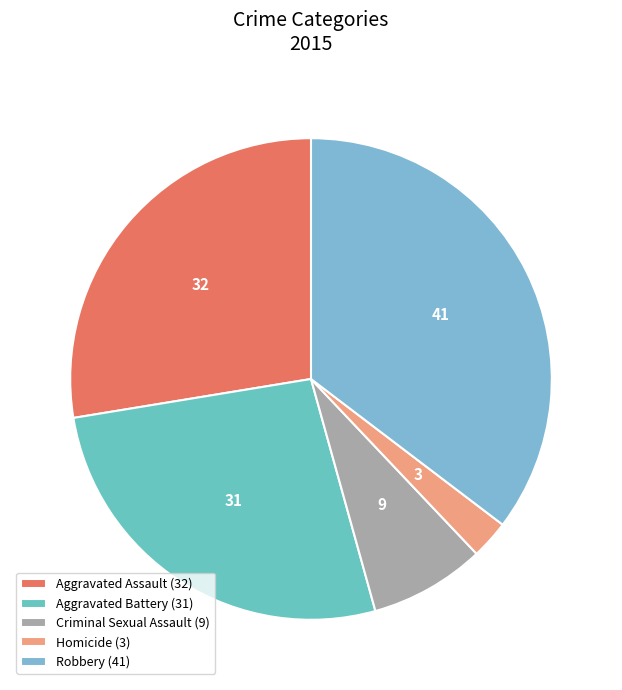

What is the ratio of the value at Aggravated Assault to the value at Criminal Sexual Assault?

3.6